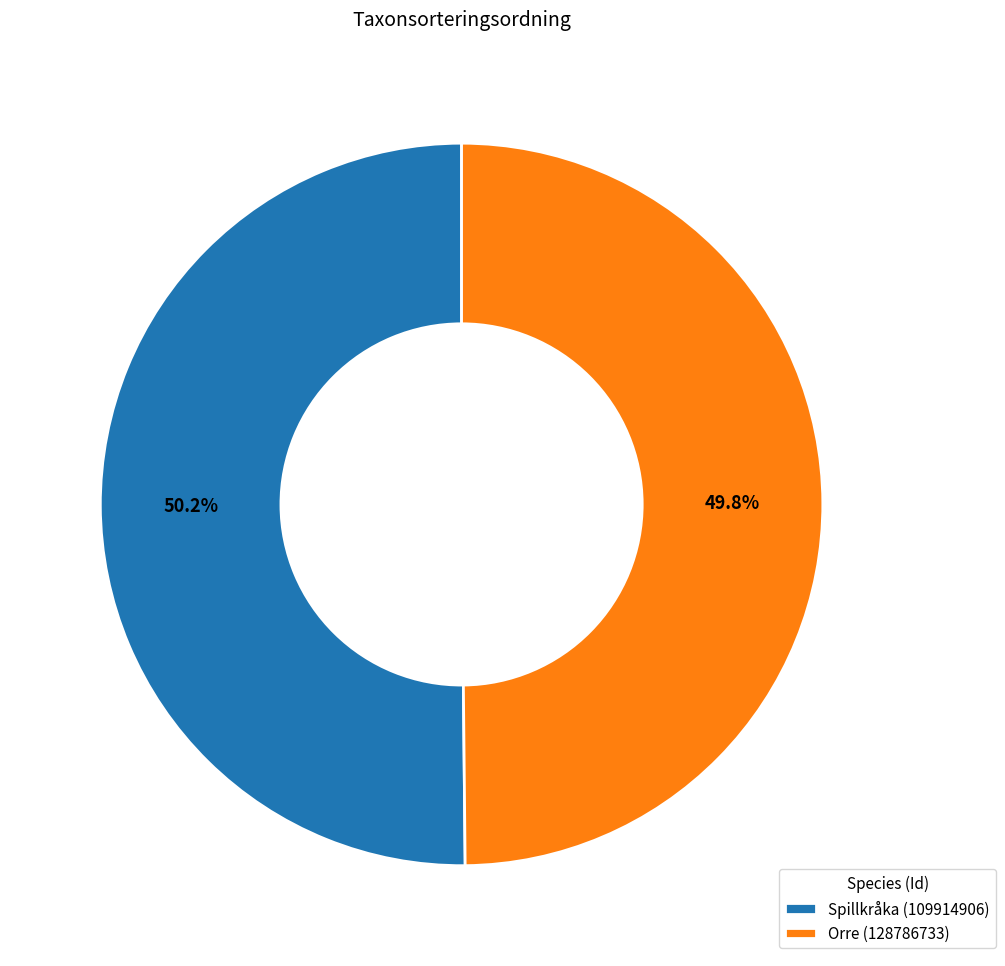

Do Spillkråka (109914906) and Orre (128786733) together represent more than half of the pie?

Yes